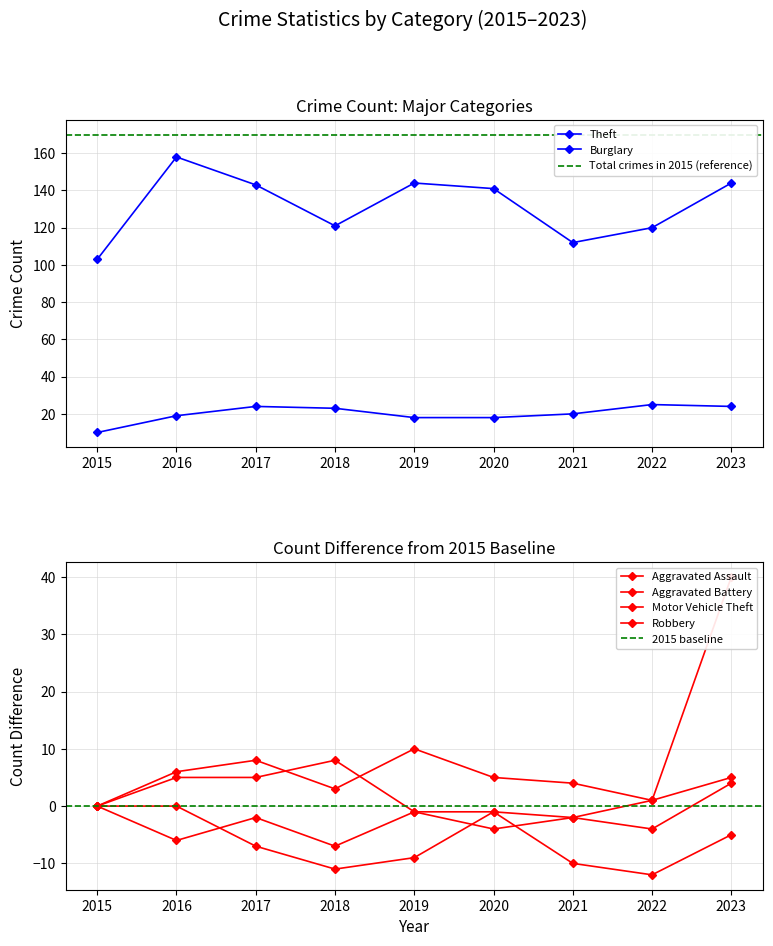

True or false: Aggravated Assault and Motor Vehicle Theft intersect in this chart.

False